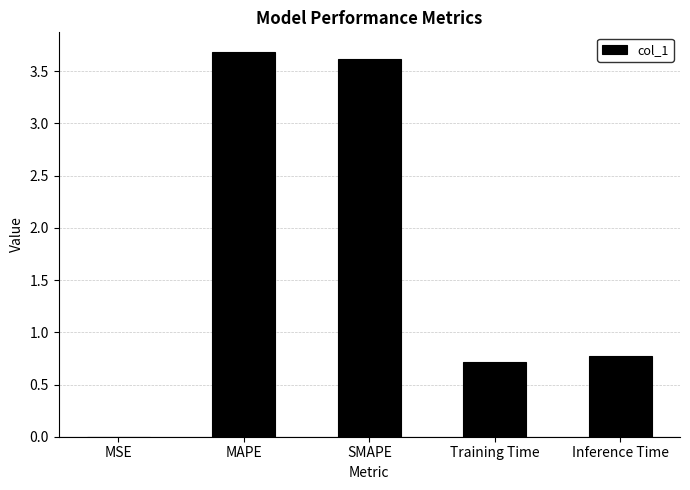

What is the sum of the values at MAPE and Training Time?

4.4